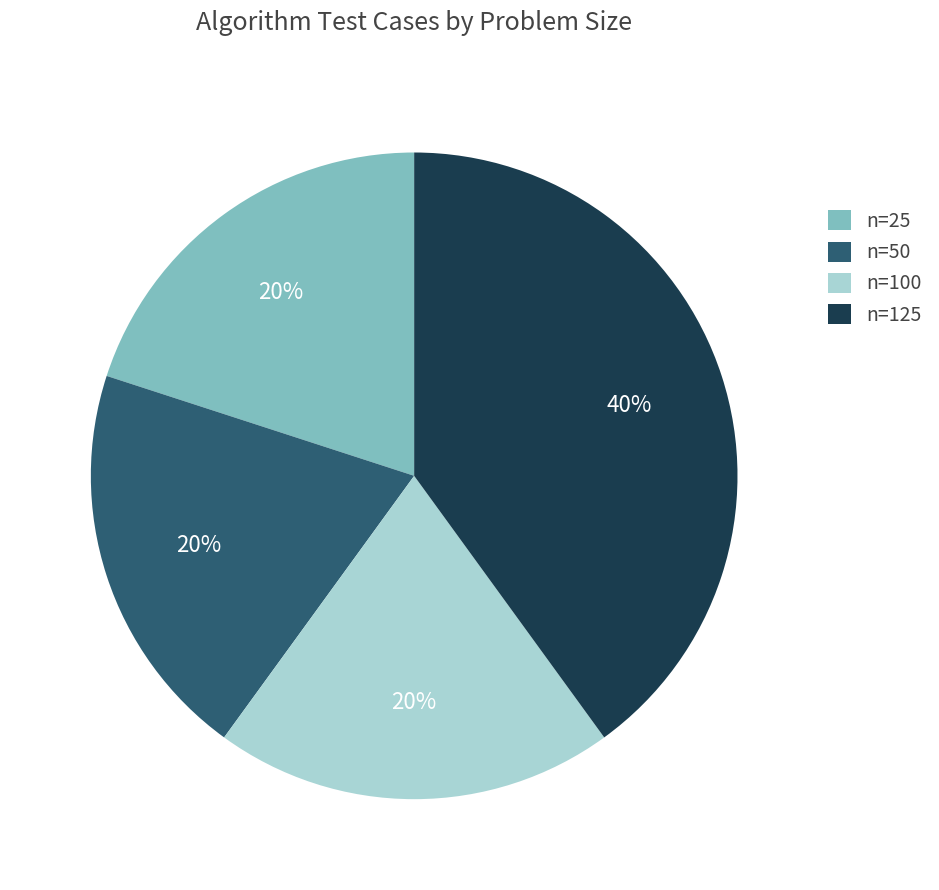

To the nearest percent, what is the combined percentage of n=50 and n=100?

40%